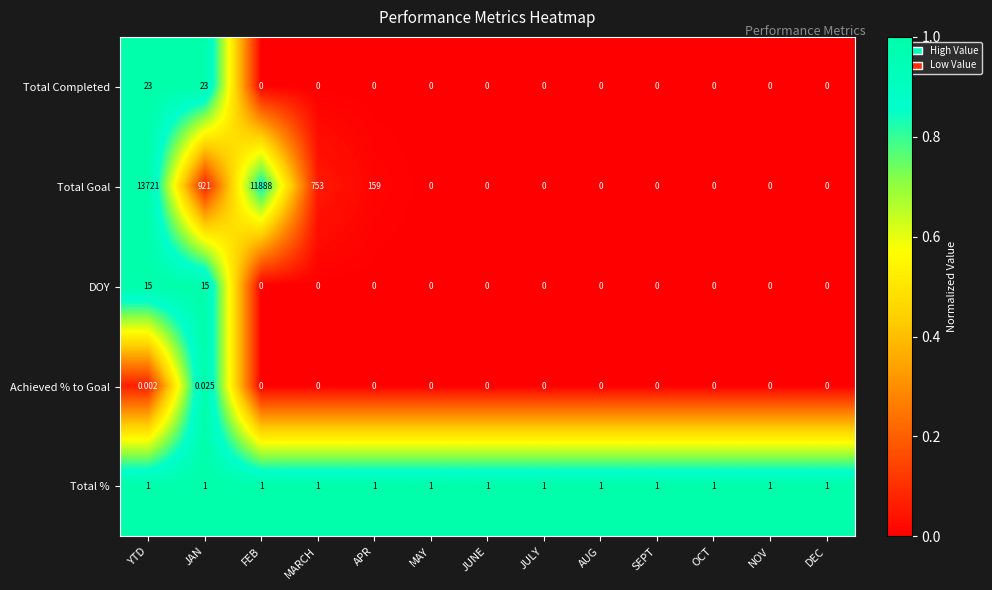

At which category is the sum across all series the highest?

YTD